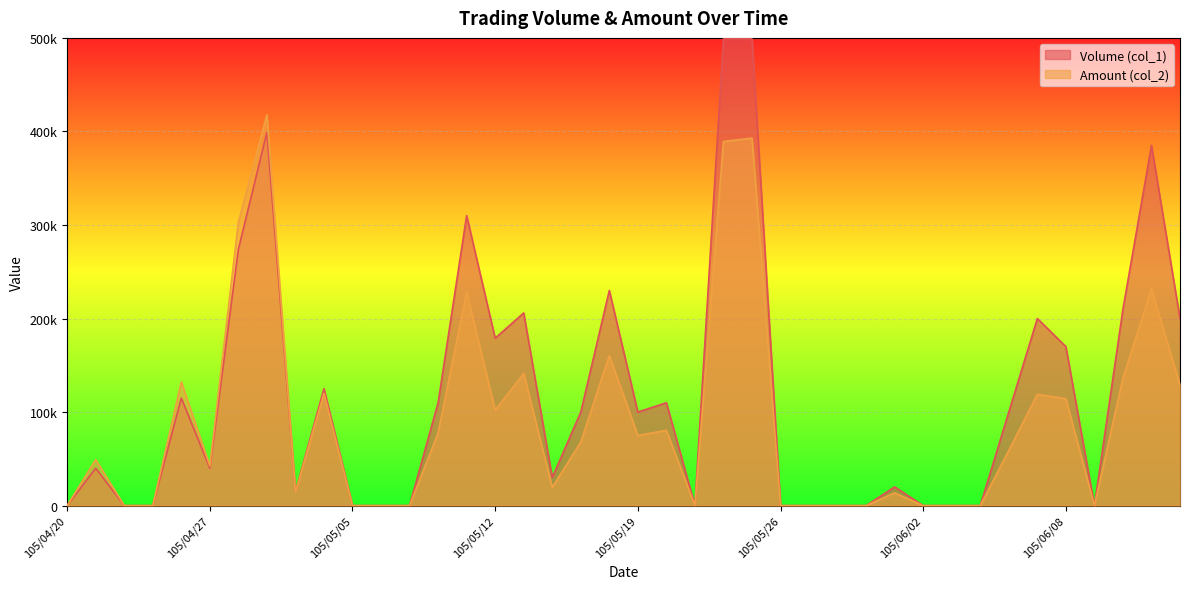

What is the difference between the maximum and minimum values in the Amount (col_2) series?

417720